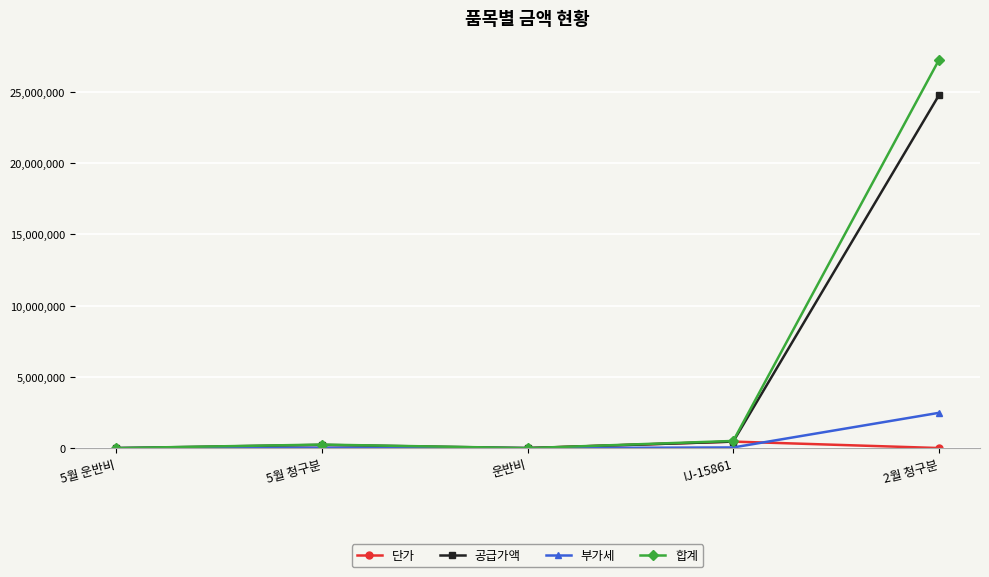

Read the 단가 value at 2월 청구분.

5320